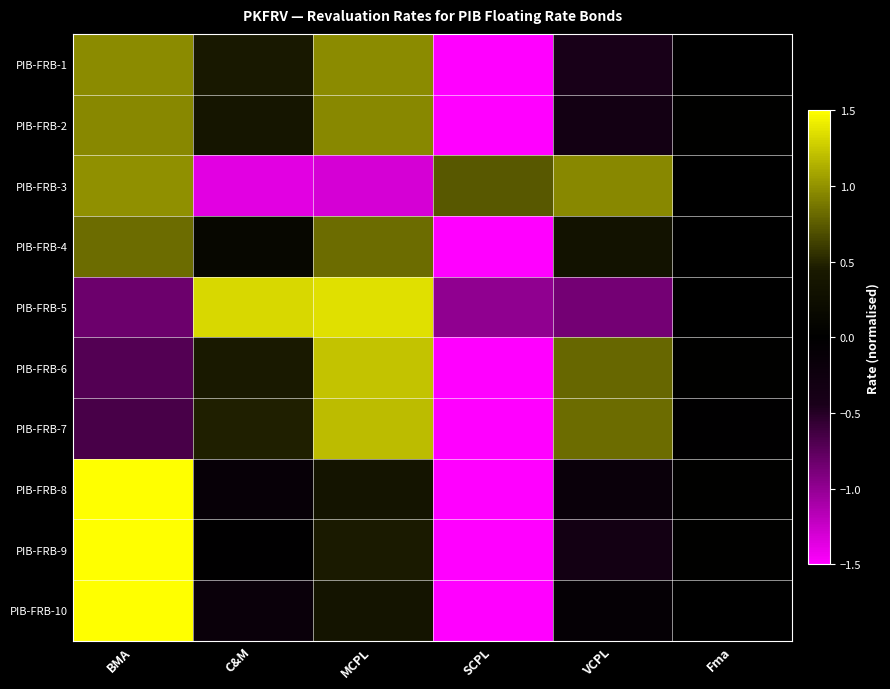

How many data points does each series have?

6